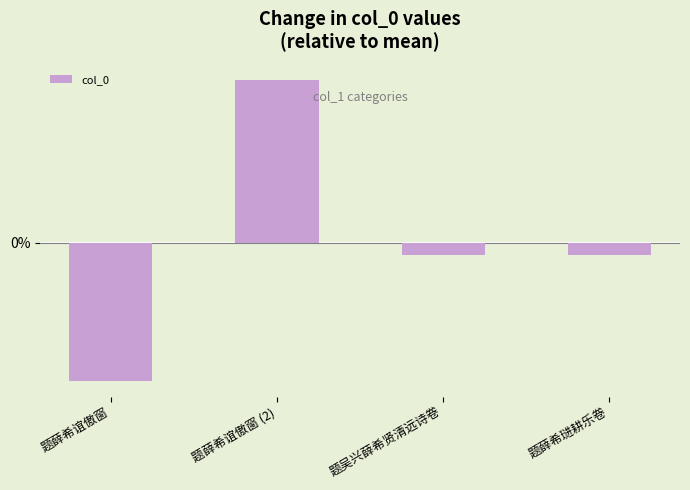

Does the chart contain any negative values?

Yes